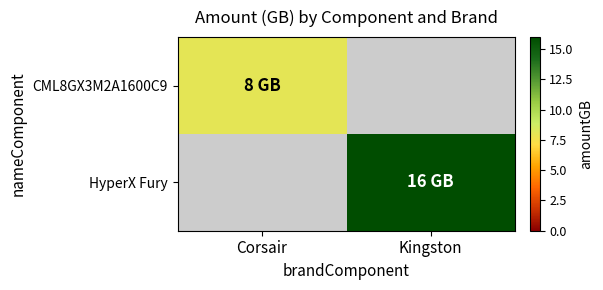

Rank the categories by CML8GX3M2A1600C9 value from highest to lowest.

Corsair, Kingston